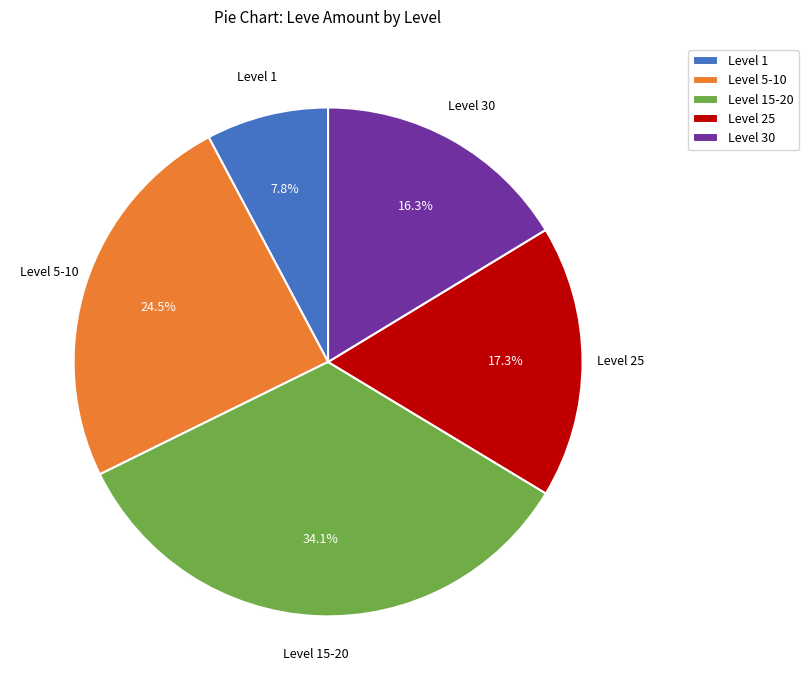

What percentage do Level 15-20 and Level 5-10 together represent?

58.6%